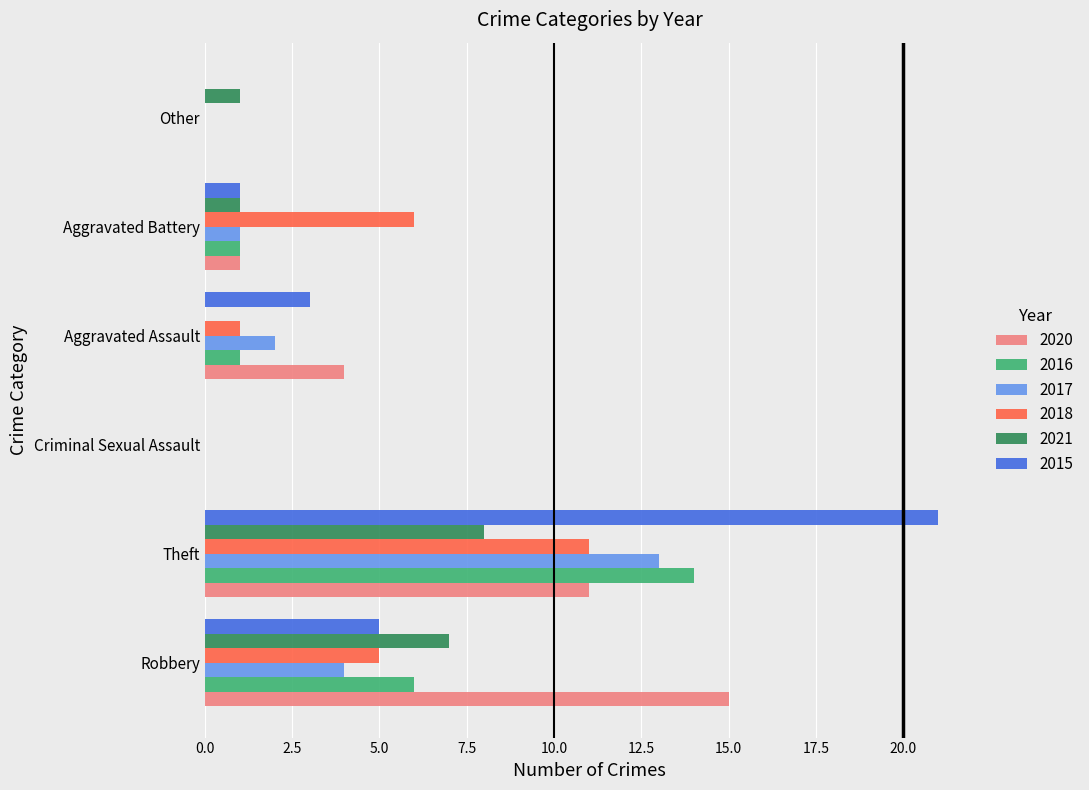

What is the maximum value shown in the chart?

21